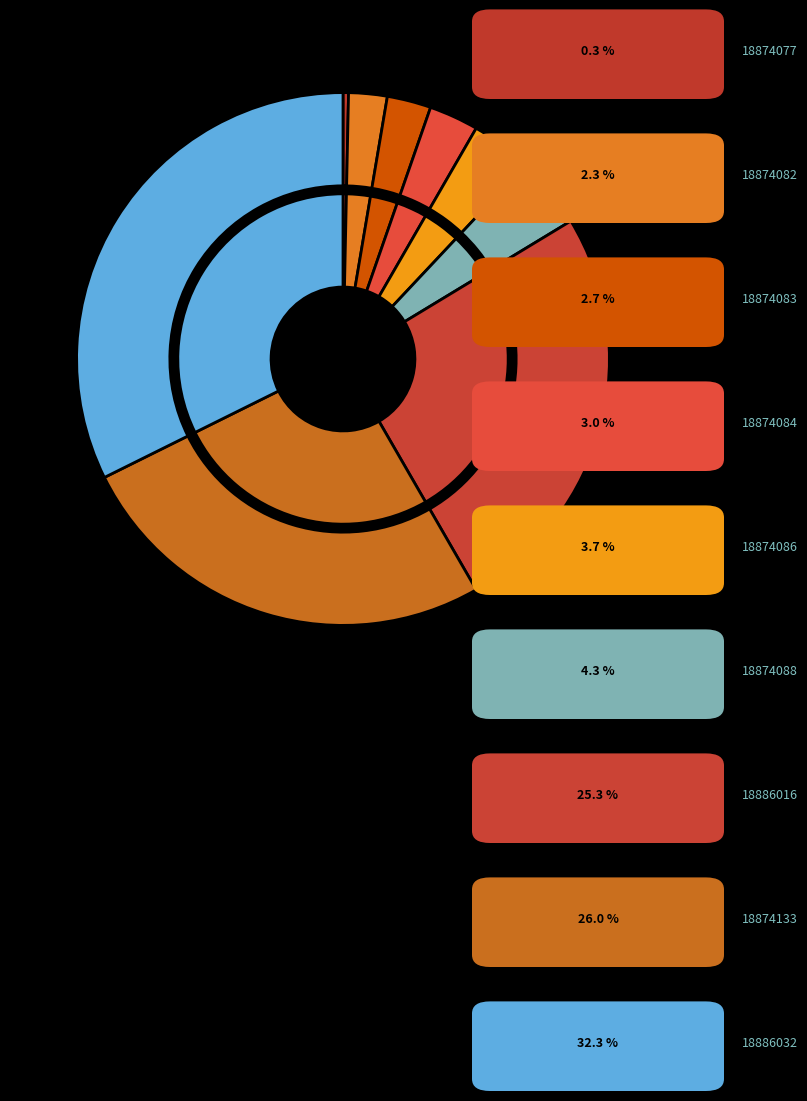

Which category has the smallest portion of the pie?

18874077